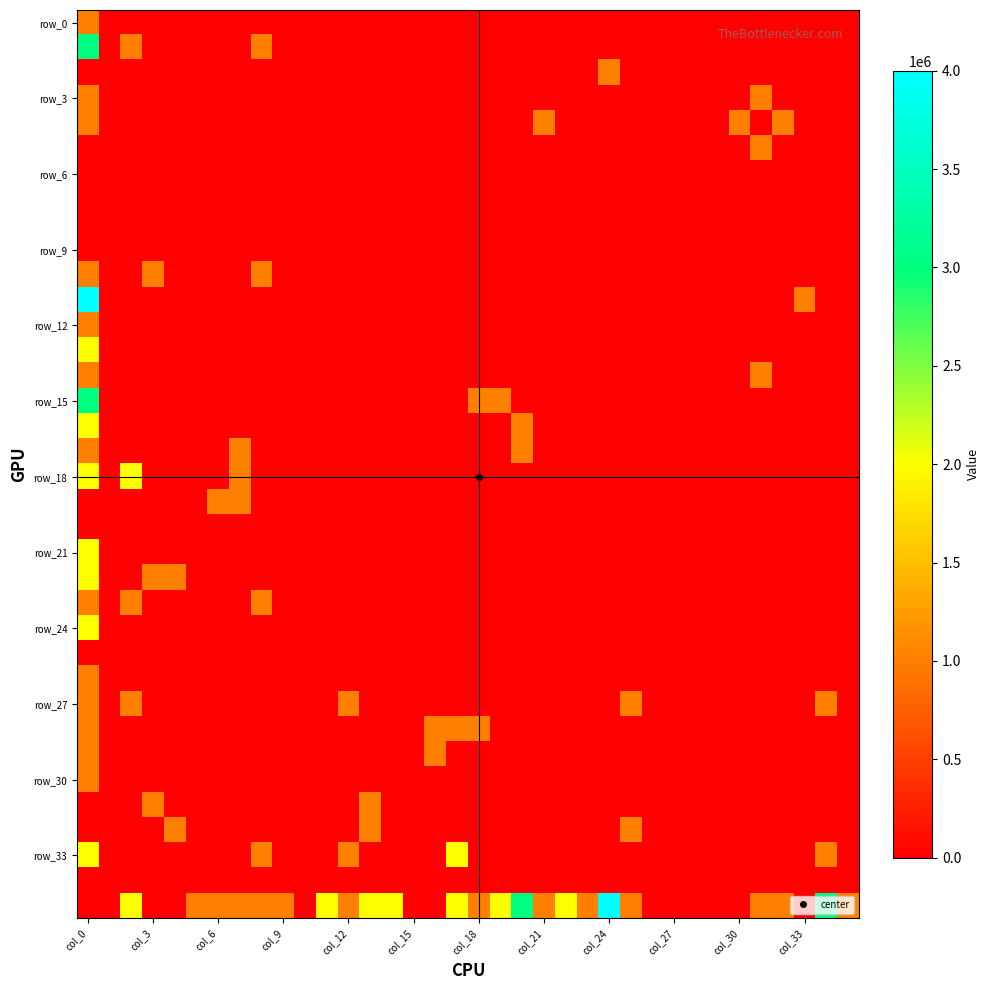

At how many categories does at least one series exceed 373044?

29